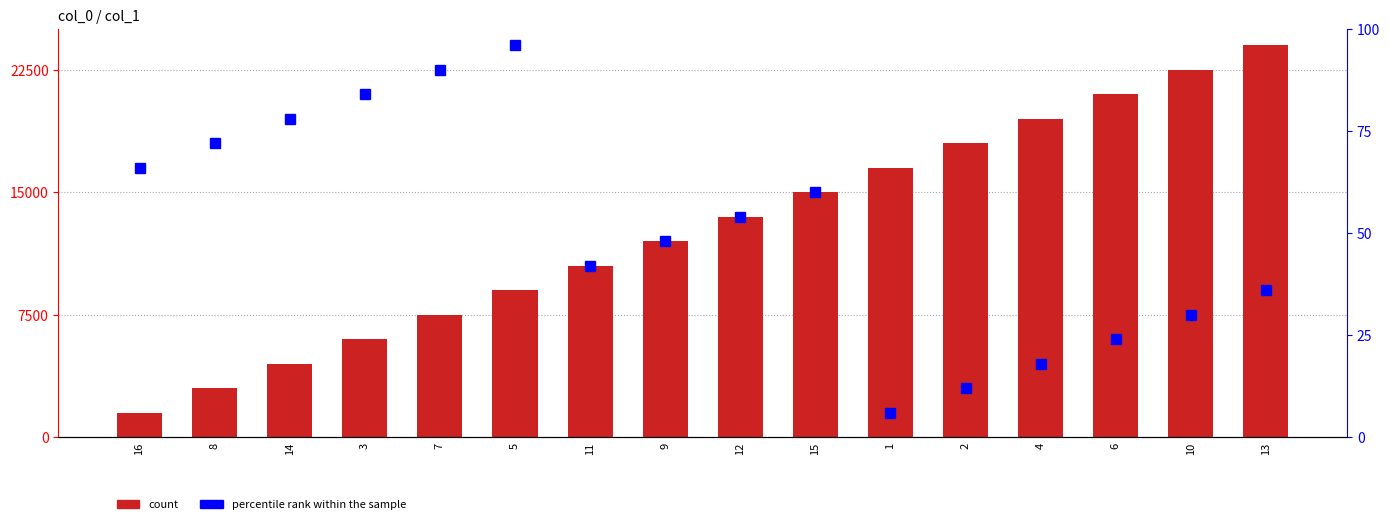

What is the average value of the percentile rank within the sample series?

51